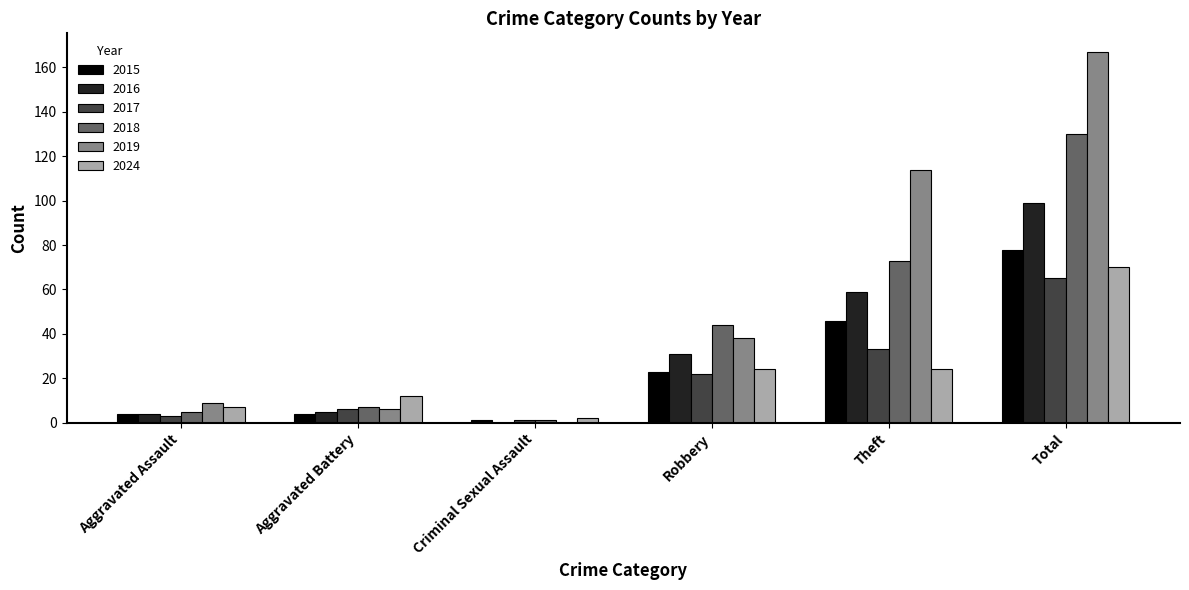

How many groups of bars are there?

6